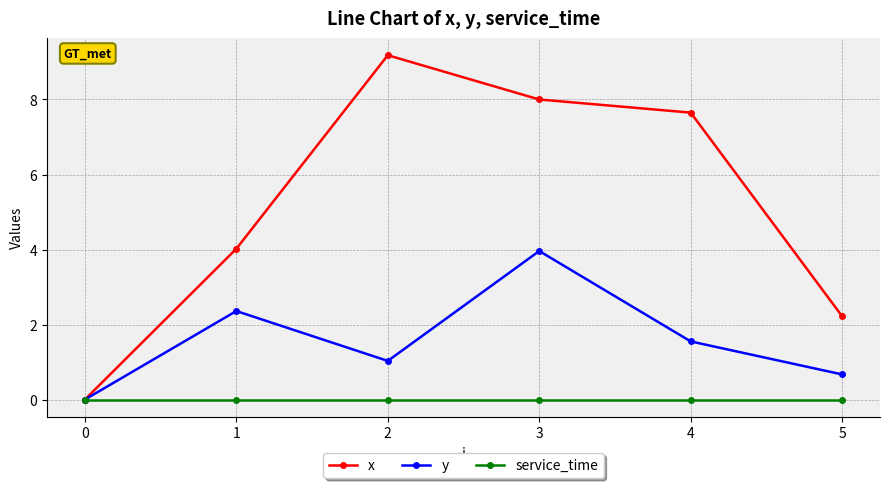

How many series are shown in this chart?

3